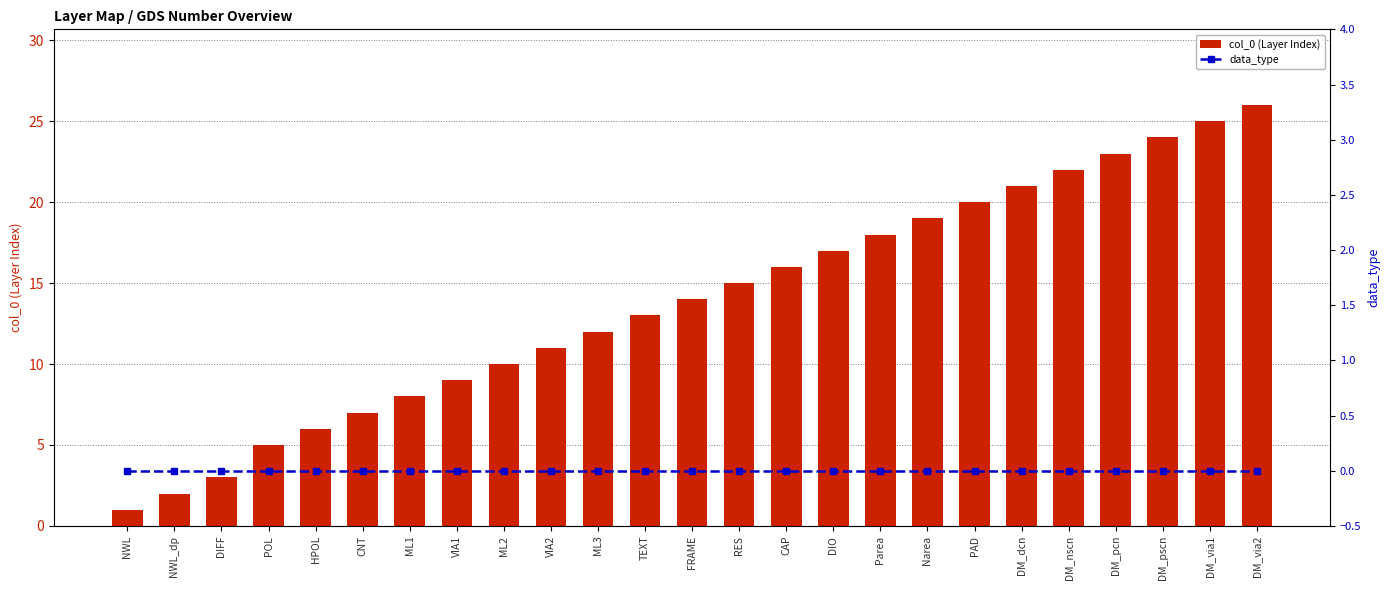

Rank the series by their average value, from lowest to highest.

data_type, col_0 (Layer Index)